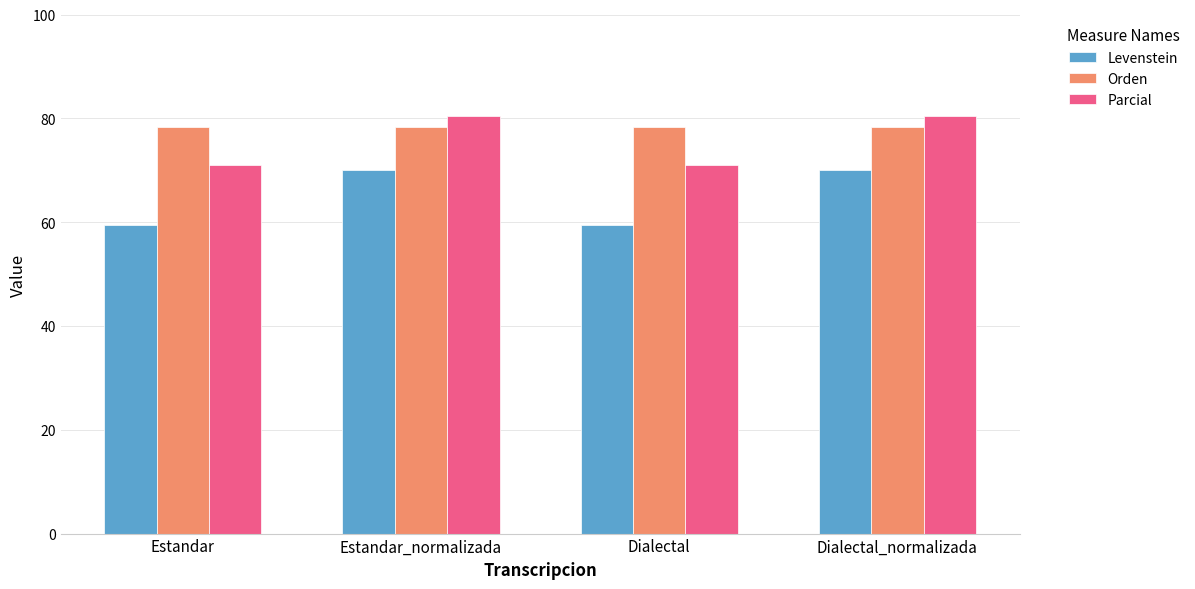

What is the spread (max minus min) of values at Estandar?

18.9